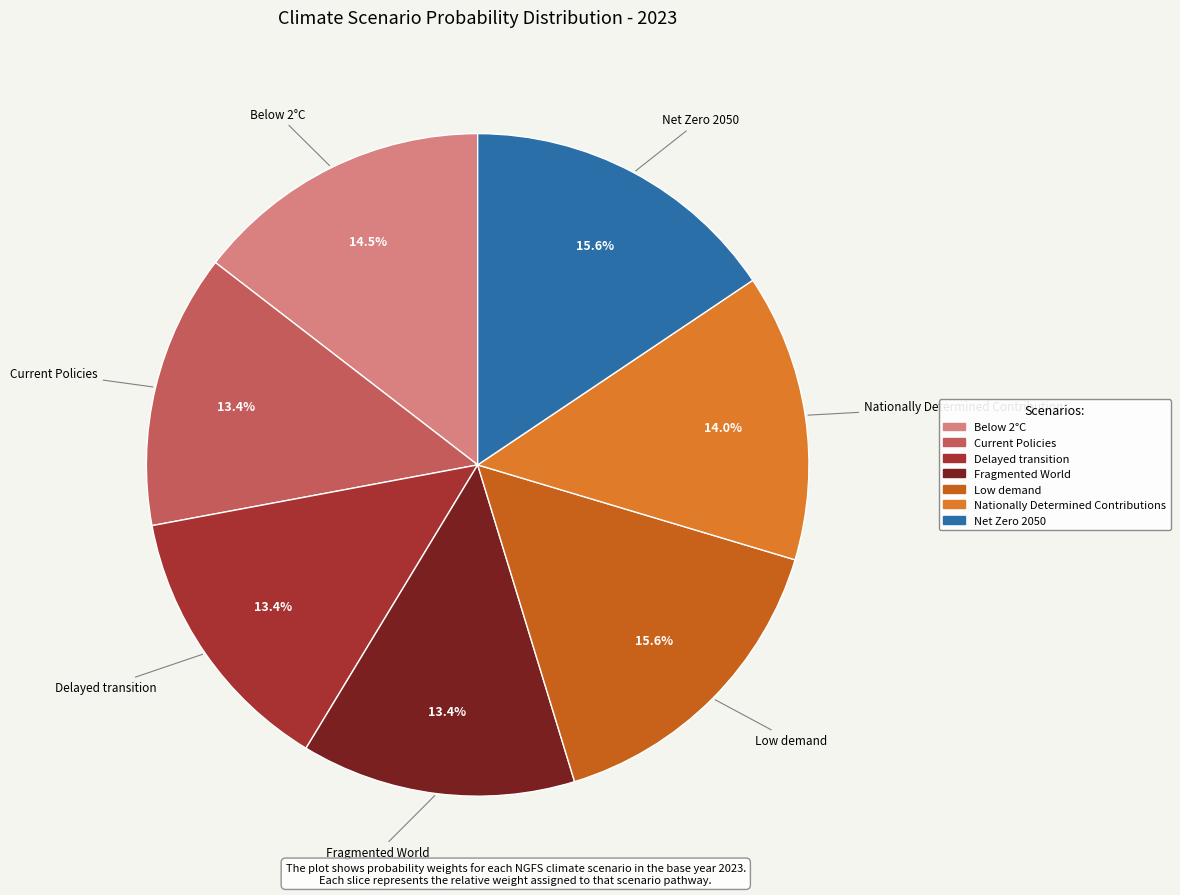

To the nearest percent, what is the difference between the Delayed transition and Below 2°C slice percentages?

1%